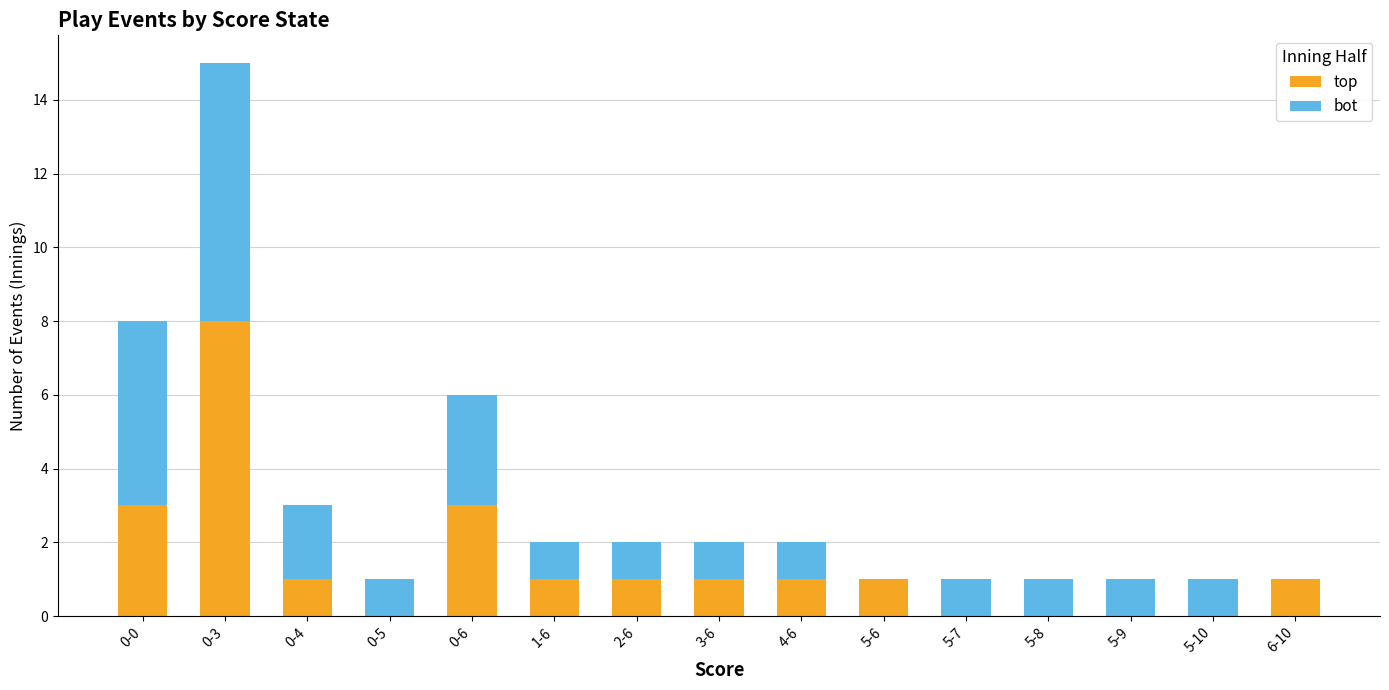

True or false: top has a value of 5 at 0-5.

False